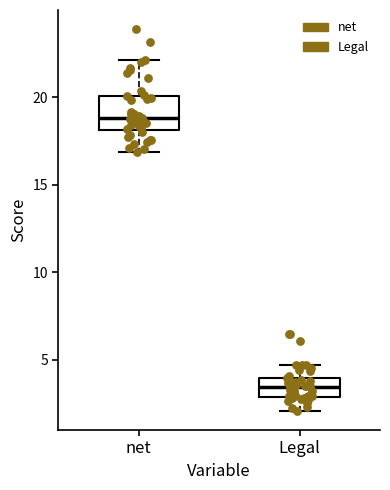

Which box has the lowest median line?

Legal